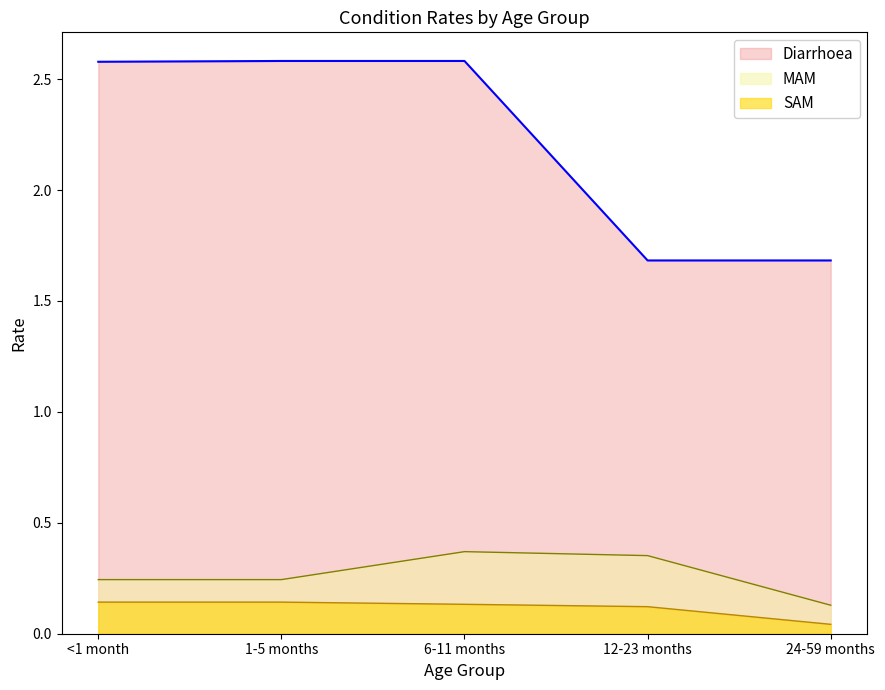

True or false: Diarrhoea has a value of 4.3 at 6-11 months.

False